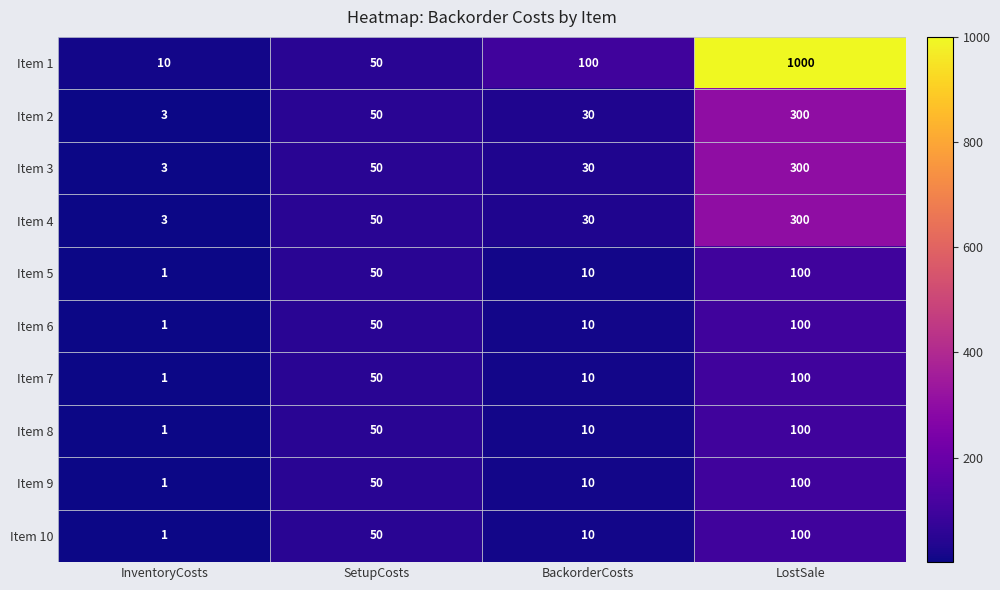

Which category has the lowest value in the Item 2 series?

InventoryCosts